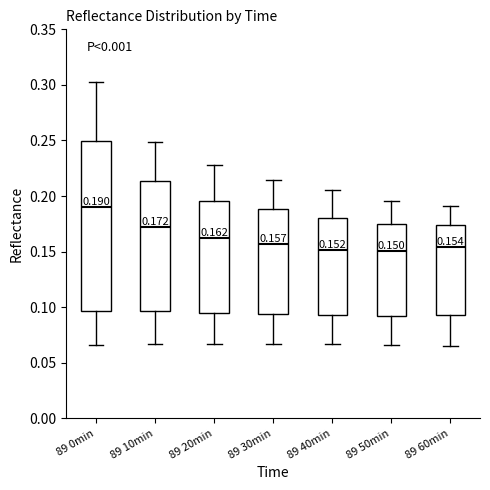

Which box's median line is the highest?

89 0min